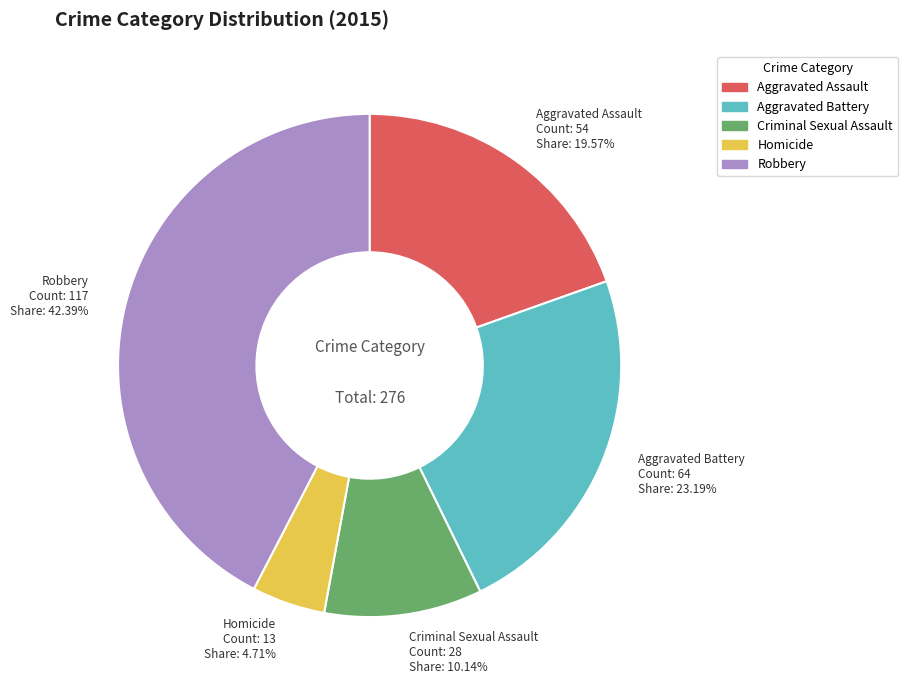

Count the number of slices in the pie.

5